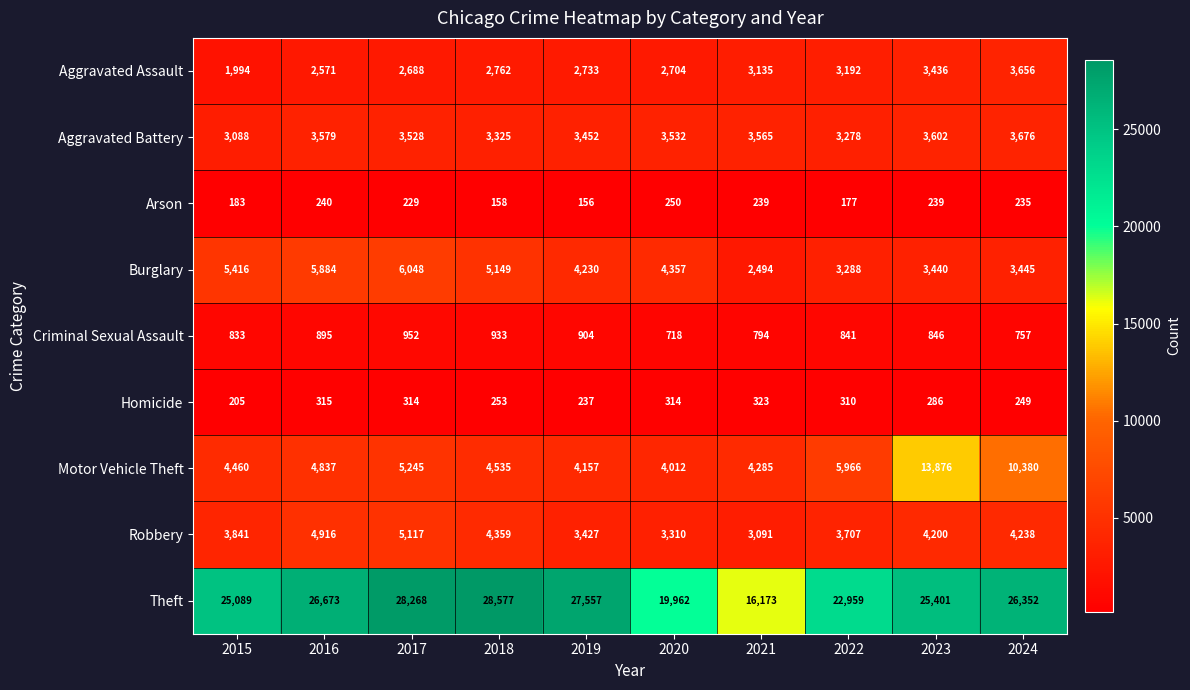

The value of Criminal Sexual Assault at 2022 is 1348. True or false?

False